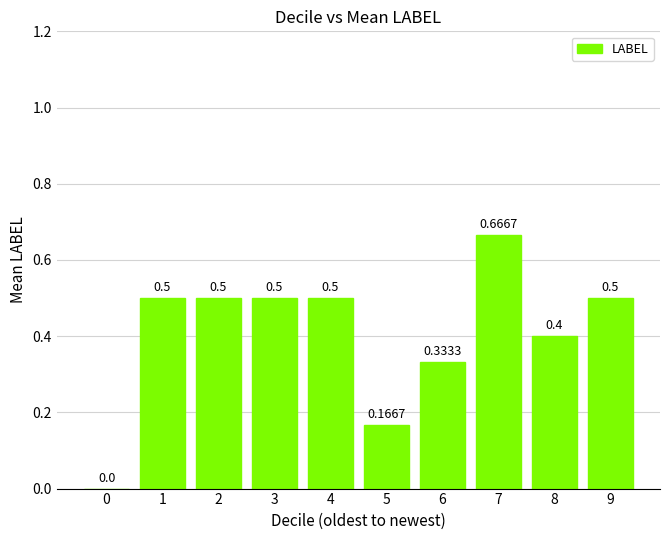

Between 5 and 8, which is larger?

8